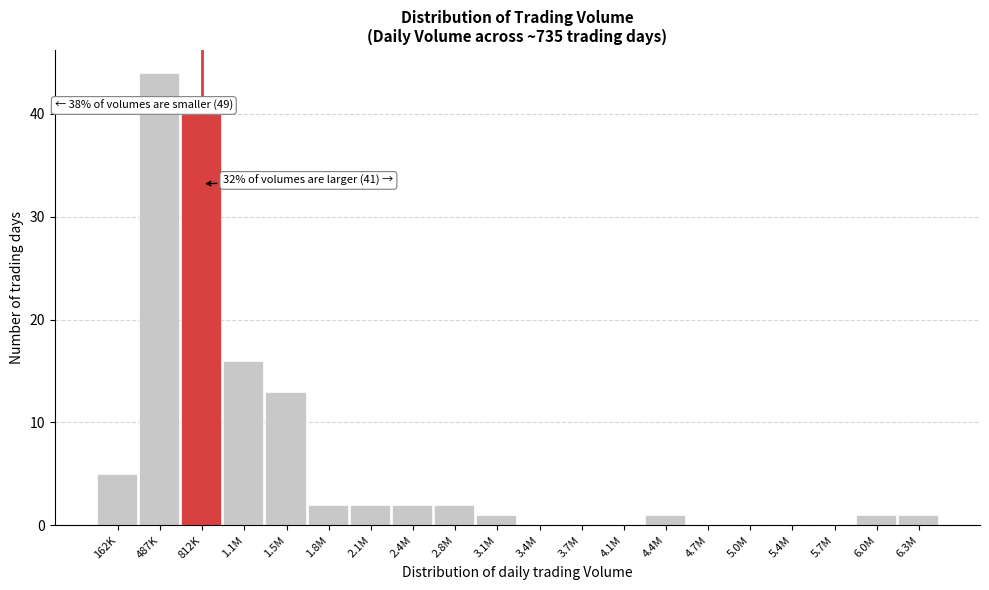

Reading right to left, list all the values displayed in this chart.

6.3M=1	6.0M=1	5.7M=0	5.4M=0	5.0M=0	4.7M=0	4.4M=1	4.1M=0	3.7M=0	3.4M=0	3.1M=1	2.8M=2	2.4M=2	2.1M=2	1.8M=2	1.5M=13	1.1M=16	812K=40	487K=44	162K=5